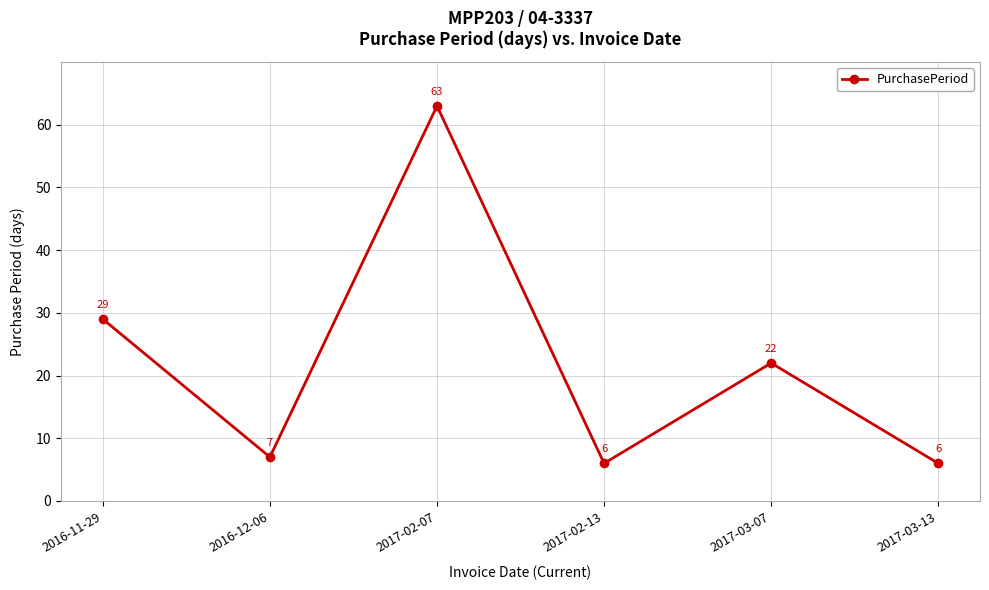

Is it true that the value at 2017-02-07 is 63?

True